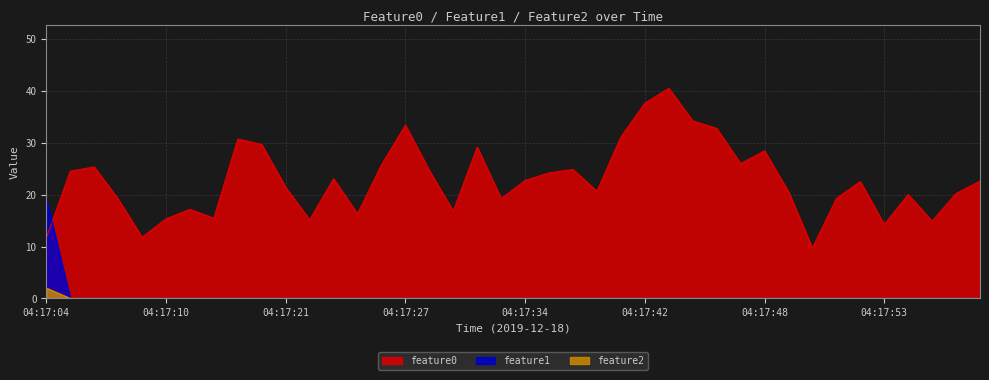

How many lines are shown in the chart?

3